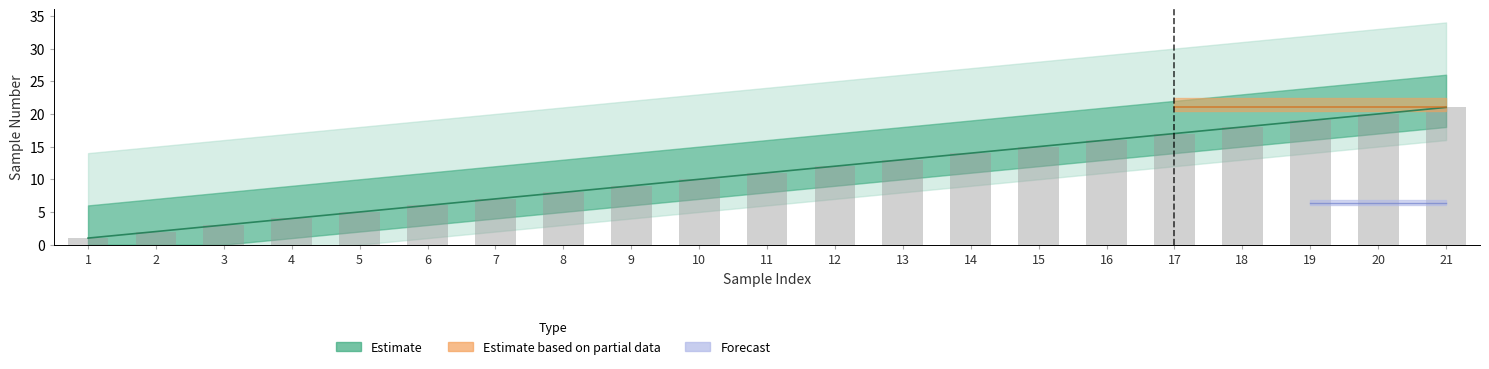

What is the minimum value shown in the chart?

1